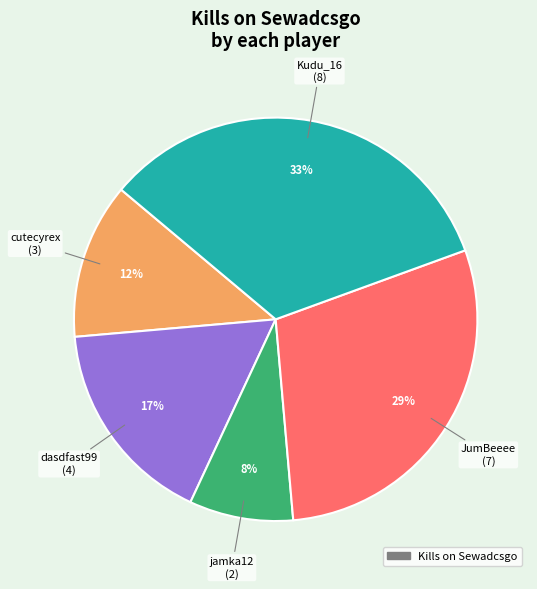

To the nearest percent, what is the difference between the largest and smallest slice percentages?

25%